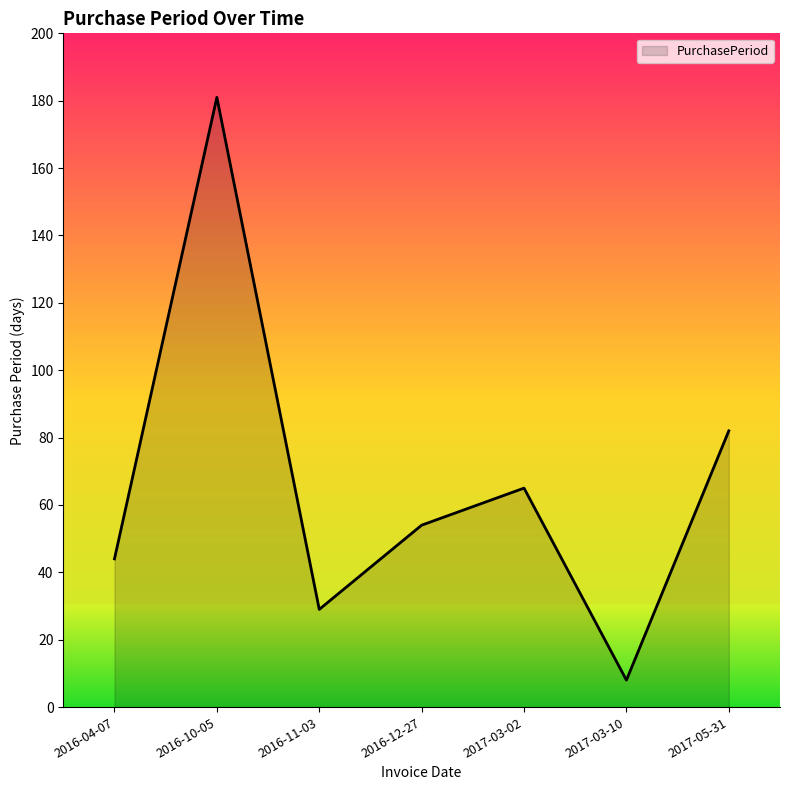

Between 2016-10-05 and 2016-12-27, which is larger?

2016-10-05